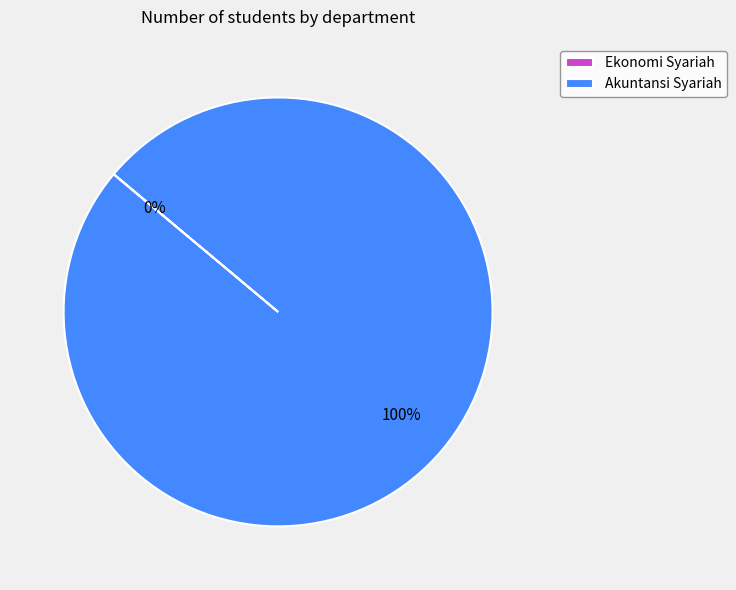

Is there any slice that represents more than half of the pie?

Yes